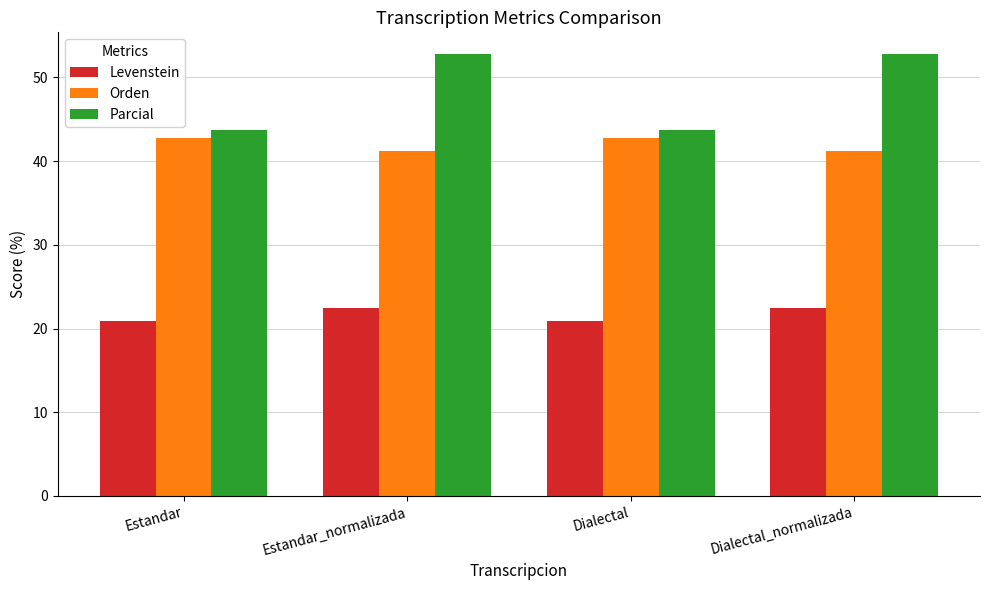

At Estandar, list the series in order from largest to smallest.

Parcial, Orden, Levenstein